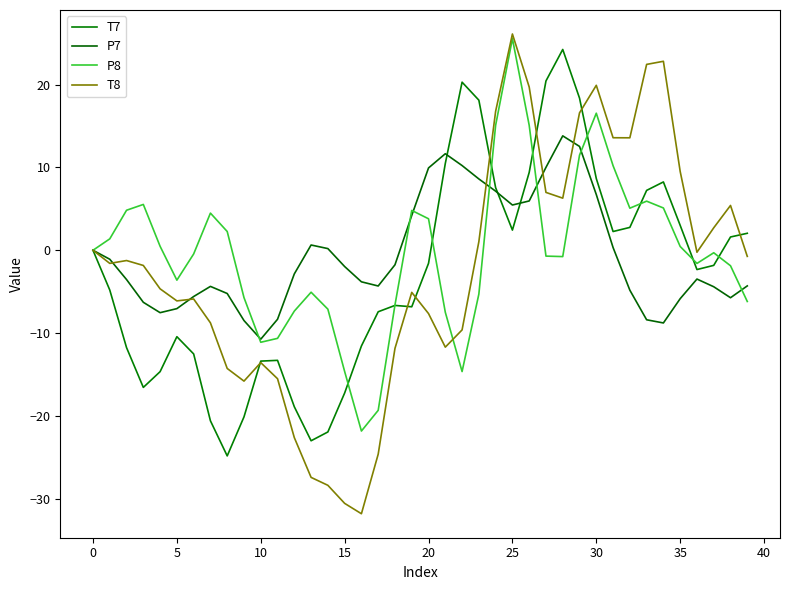

Does the chart display data point markers on the line(s)?

No